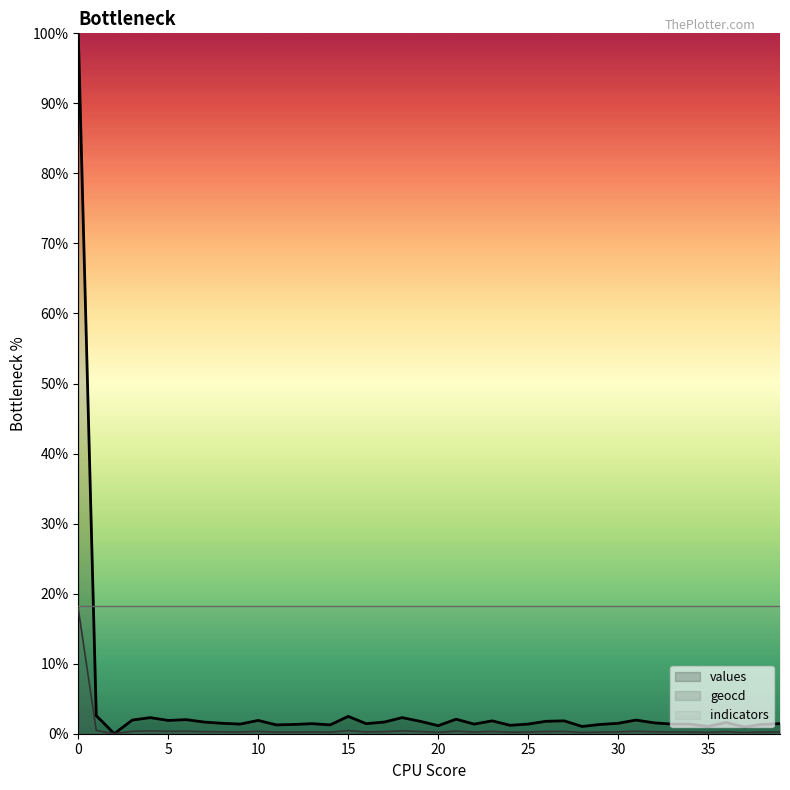

True or false: geocd and values cross at least once.

False